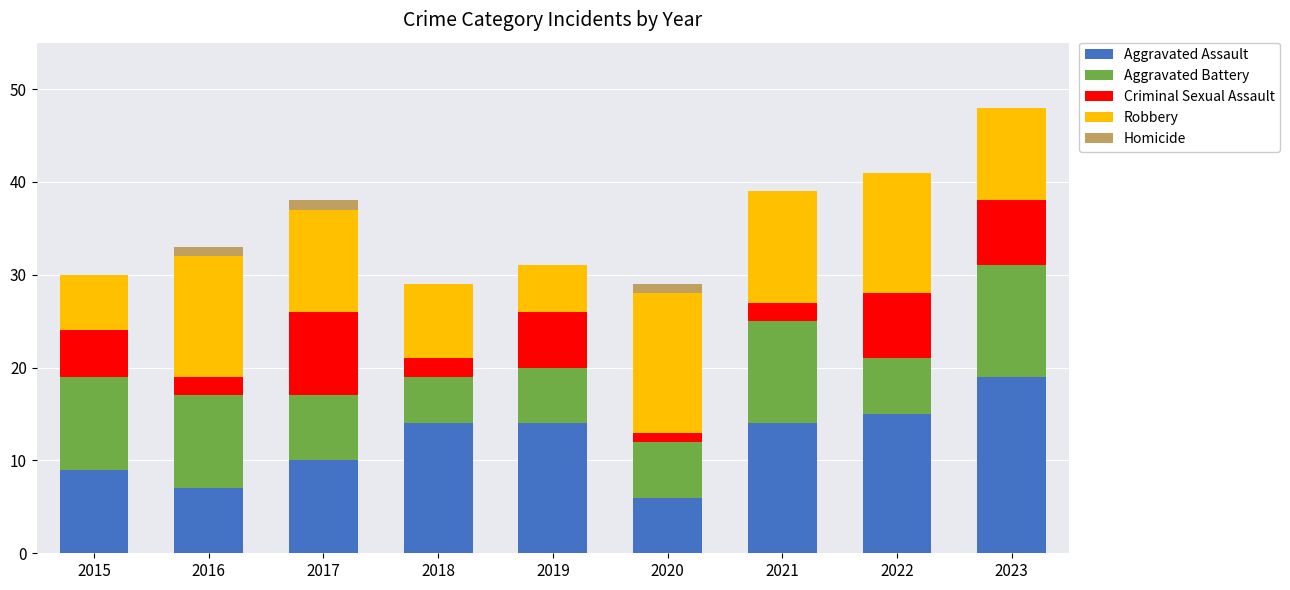

The value of Aggravated Assault at 2018 is 14. True or false?

True